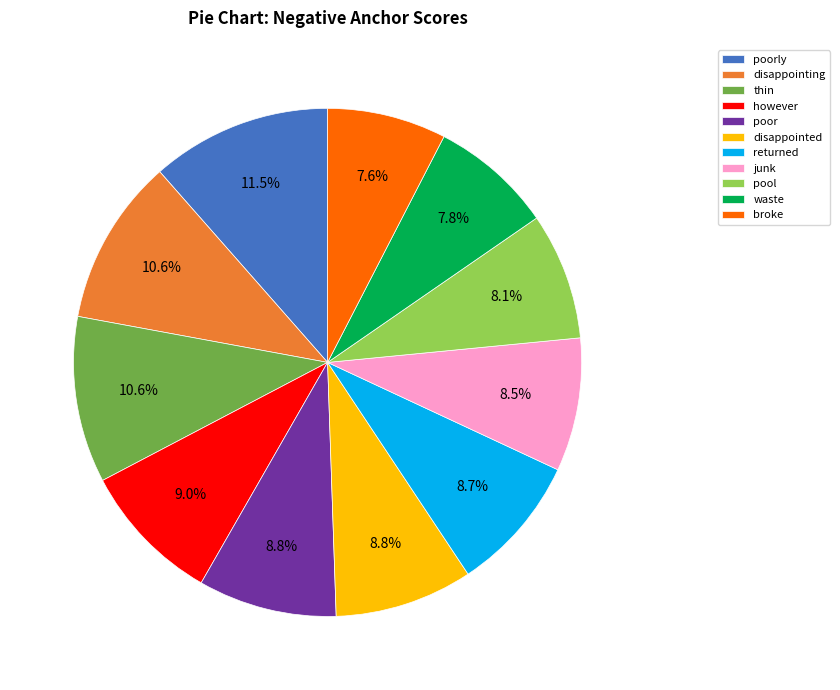

Do broke and pool together represent more than half of the pie?

No